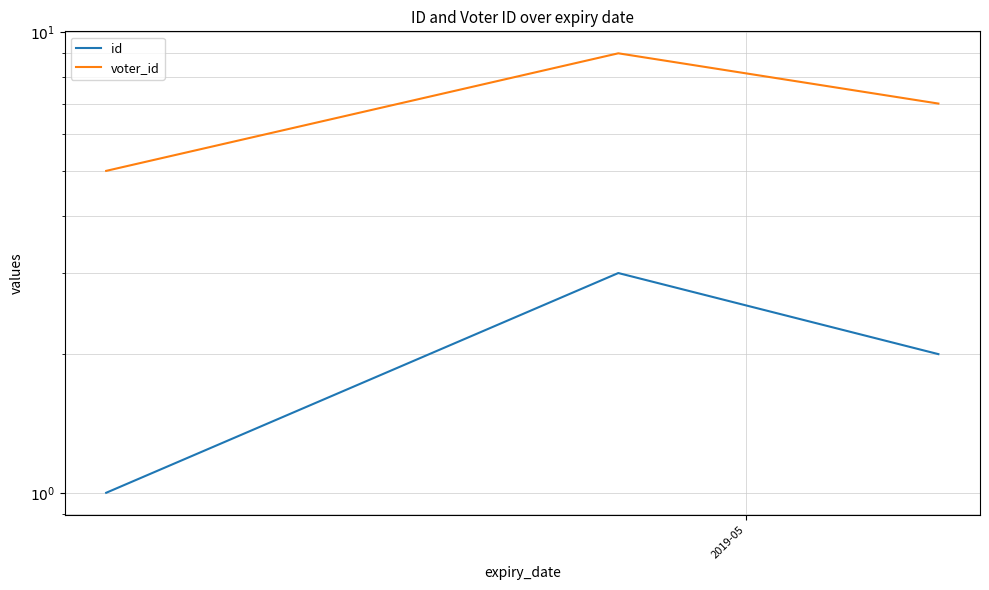

Which series has the largest range (max minus min)?

voter_id